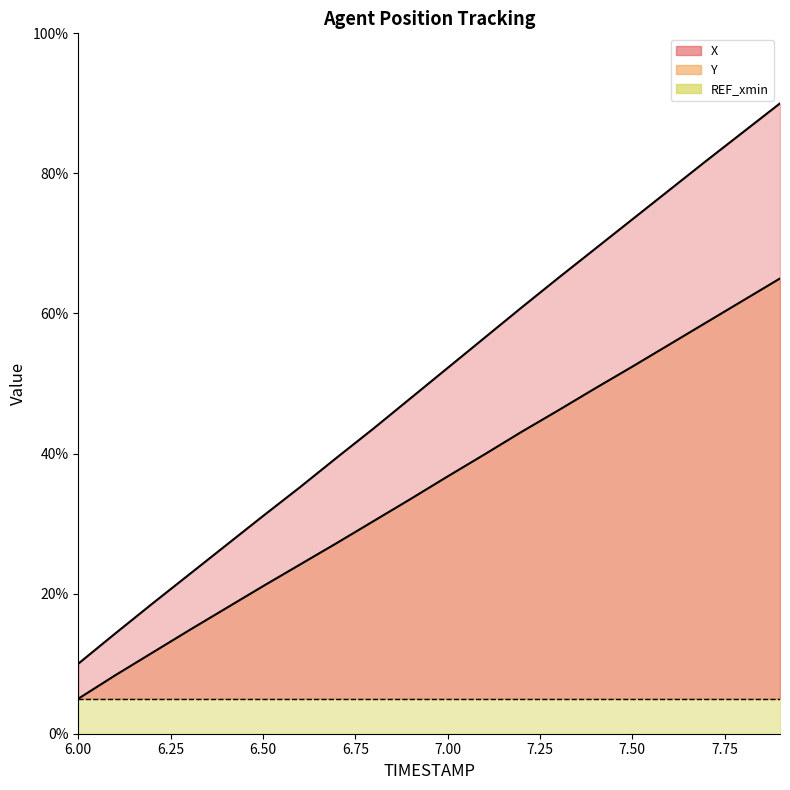

What is the difference between the second highest and minimum values in the Y series?

56.9